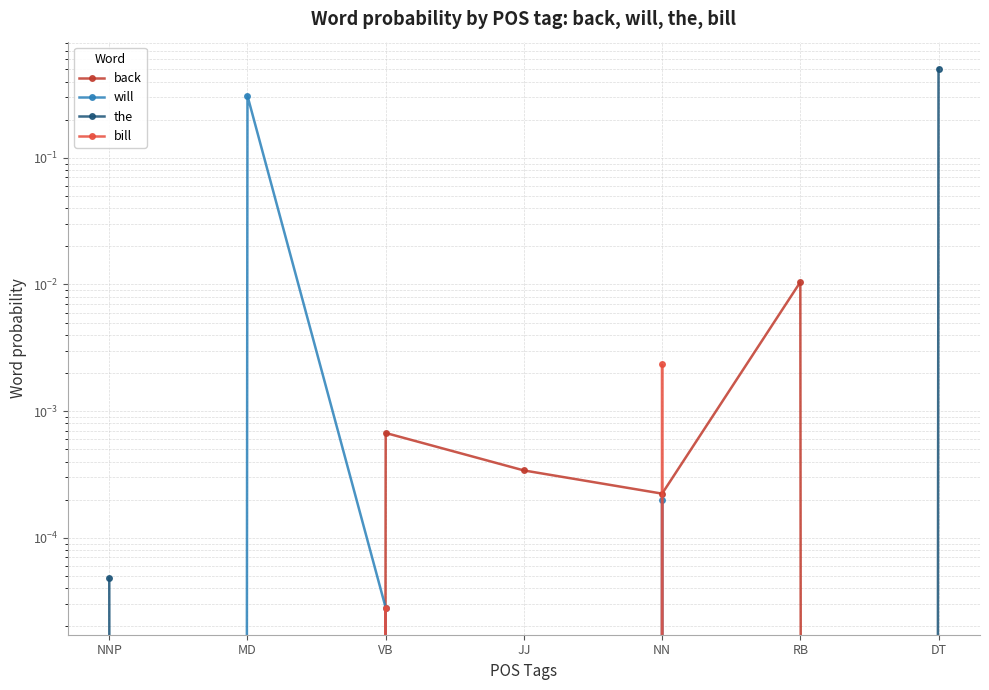

True or false: bill and the cross at least once.

False